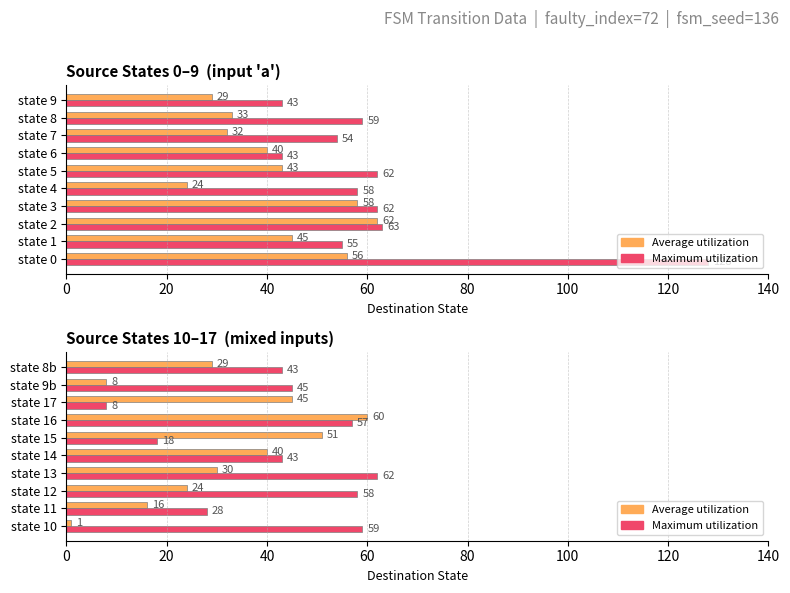

Rank the series by their maximum value, from highest to lowest.

Maximum utilization, Average utilization